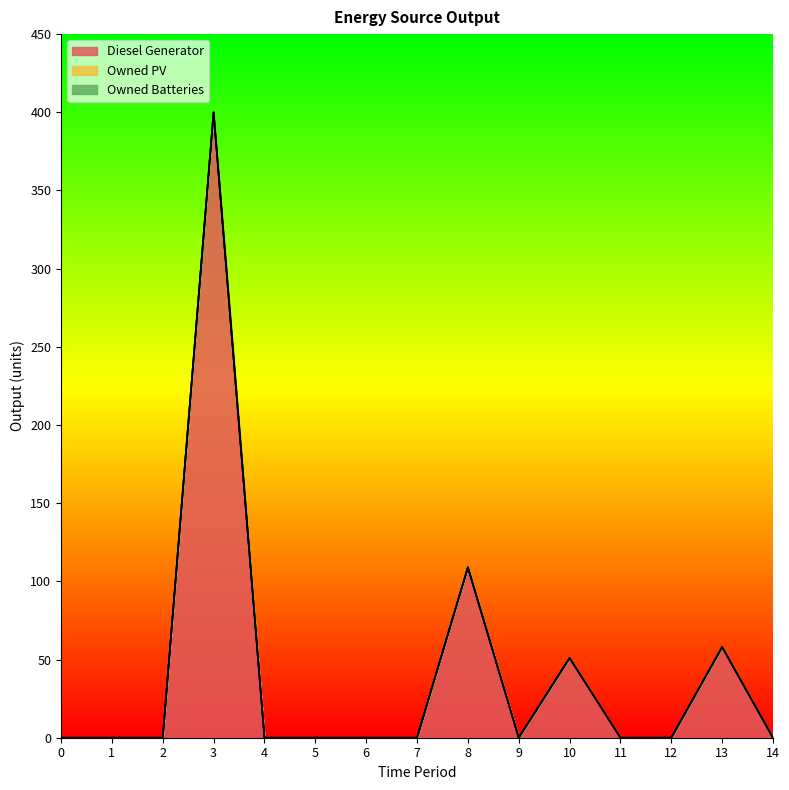

What is the difference between the maximum and second lowest values in the Diesel Generator series?

400